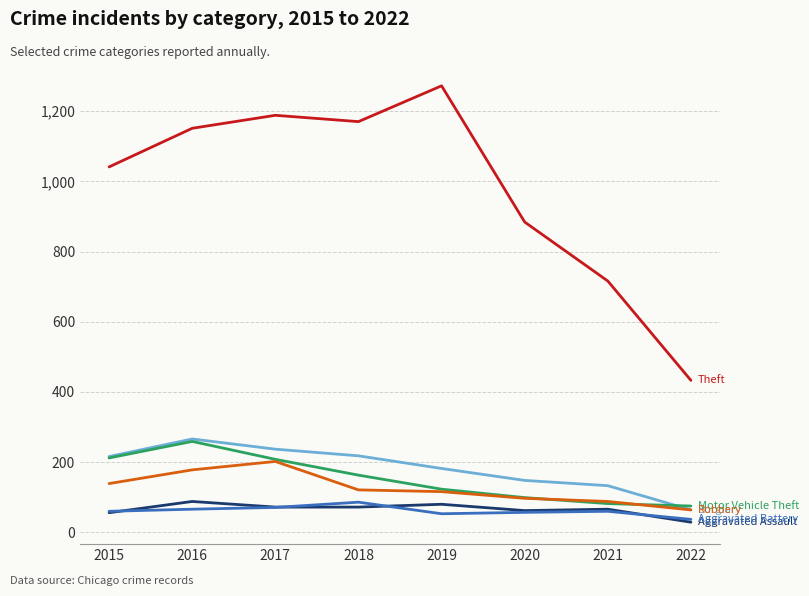

What is the total value across all series at 2015?

1724